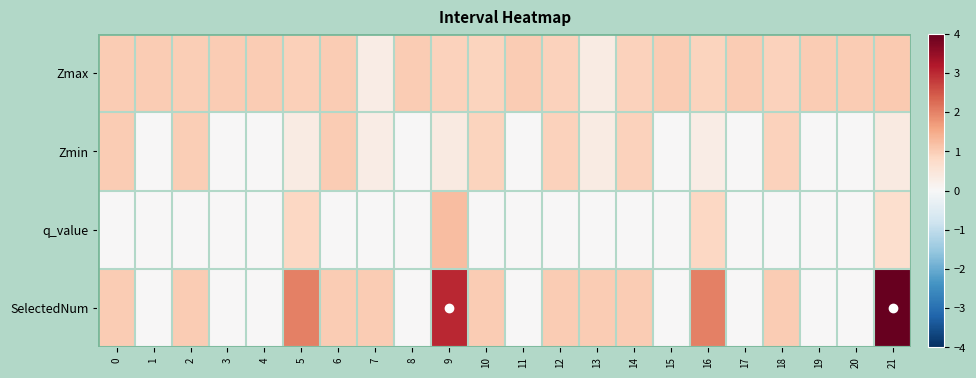

Reading right to left, what are all the values shown in this chart?

Zmax: 21=1.0	20=1.0	19=1.0	18=0.9	17=1.0	16=0.9	15=1.0	14=0.9	13=0.3	12=0.9	11=1.0	10=0.9	9=0.9	8=1.0	7=0.3	6=1.0	5=1.0	4=1.0	3=1.0	2=1.0	1=1.0	0=1.0
Zmin: 21=0.4	20=0.0	19=0.0	18=0.9	17=0.0	16=0.3	15=0.0	14=0.9	13=0.3	12=0.9	11=0.0	10=0.9	9=0.4	8=0.0	7=0.3	6=1.0	5=0.3	4=0.0	3=0.0	2=1.0	1=0.0	0=1.0
q_value: 21=0.7	20=0.0	19=0.0	18=-0.0	17=0.0	16=0.8	15=0.0	14=-0.0	13=-0.0	12=-0.0	11=0.0	10=-0.0	9=1.2	8=0.0	7=-0.0	6=-0.0	5=0.8	4=0.0	3=0.0	2=-0.0	1=0.0	0=-0.0
SelectedNum: 21=4.0	20=0.0	19=0.0	18=1.0	17=0.0	16=2.0	15=0.0	14=1.0	13=1.0	12=1.0	11=0.0	10=1.0	9=3.0	8=0.0	7=1.0	6=1.0	5=2.0	4=0.0	3=0.0	2=1.0	1=0.0	0=1.0